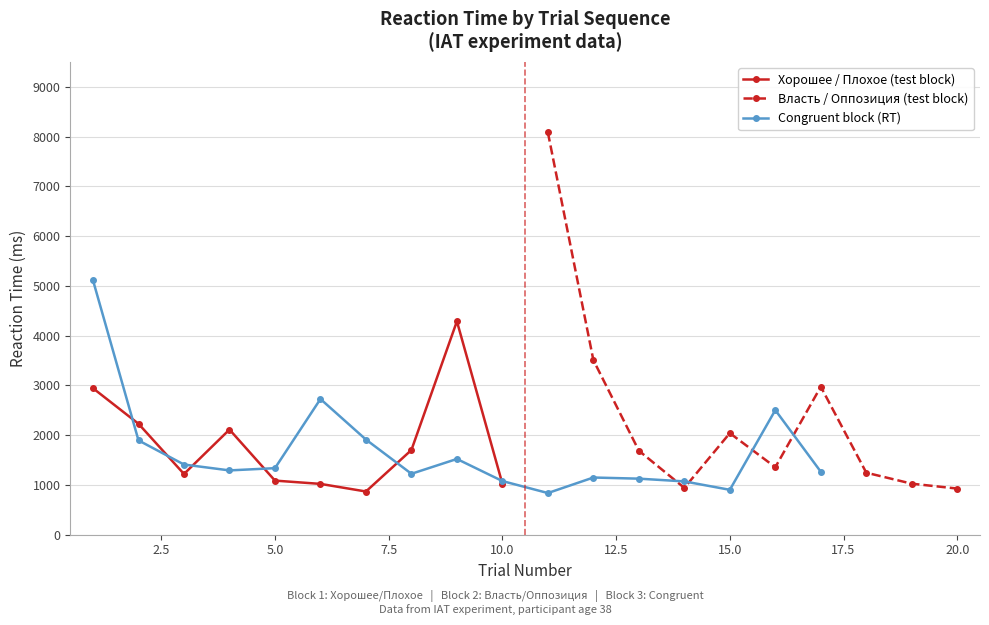

At which category is the sum across all series the highest?

11